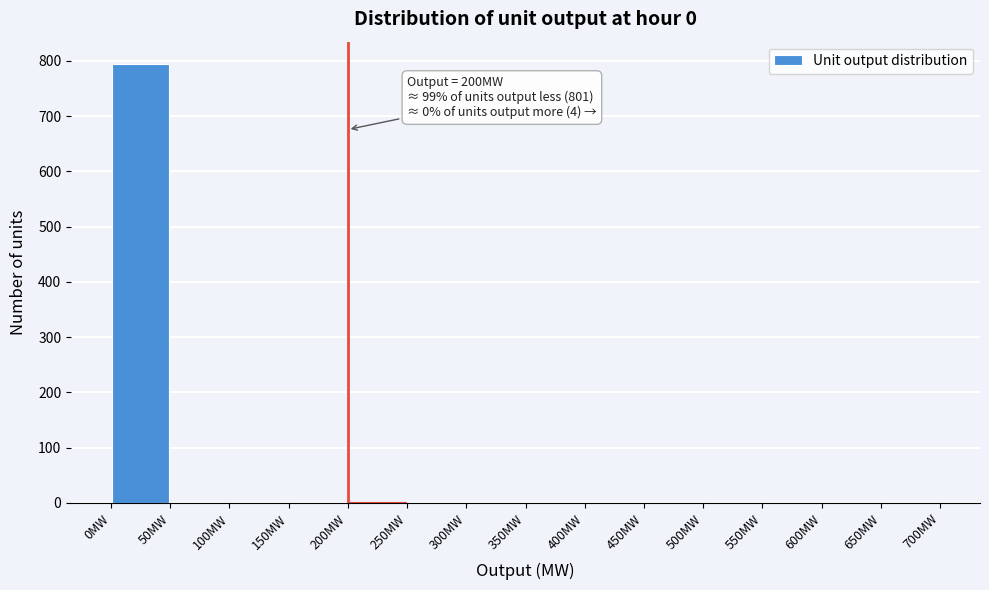

Which range on the x-axis has the tallest bar?

0 to 50